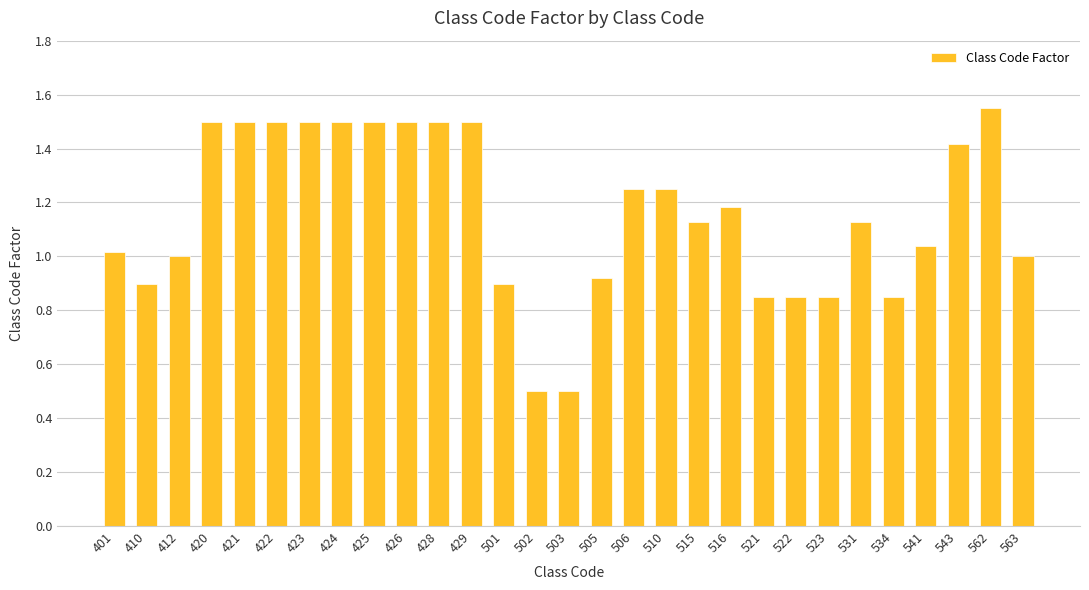

True or false: the data shows 1.5 at 429.

True